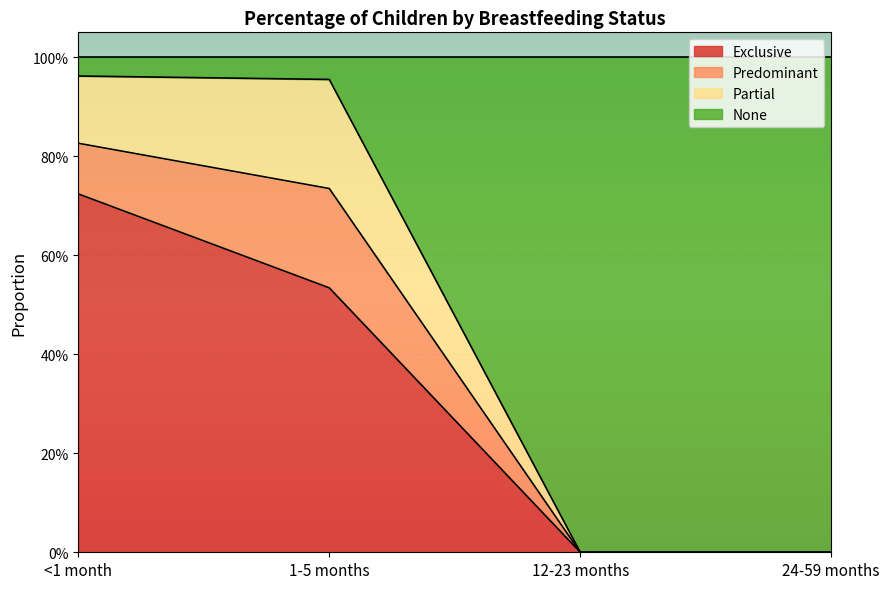

Does the chart display data point markers on the line(s)?

No